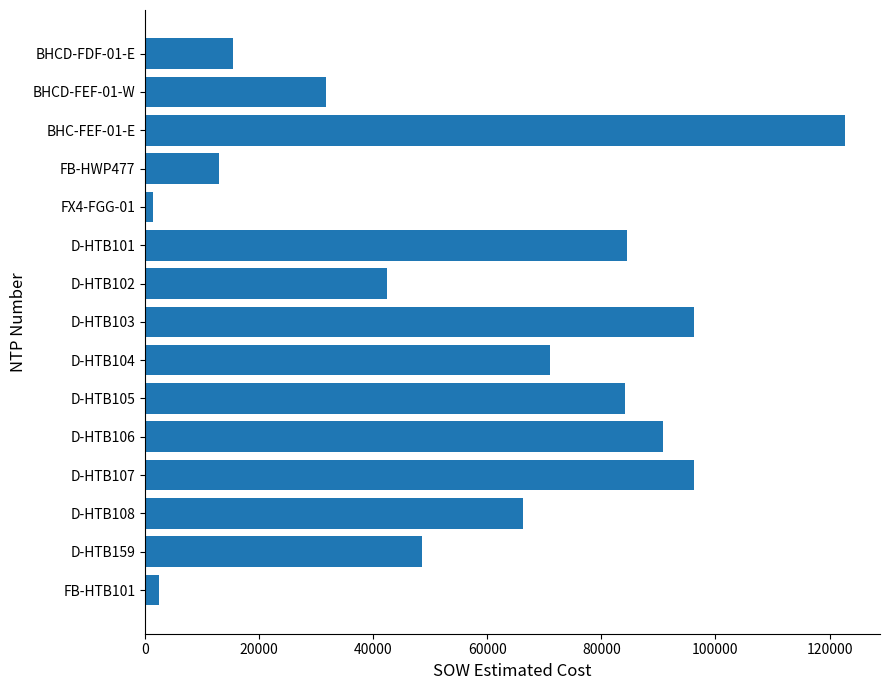

Between D-HTB108 and BHC-FEF-01-E, which is larger?

BHC-FEF-01-E